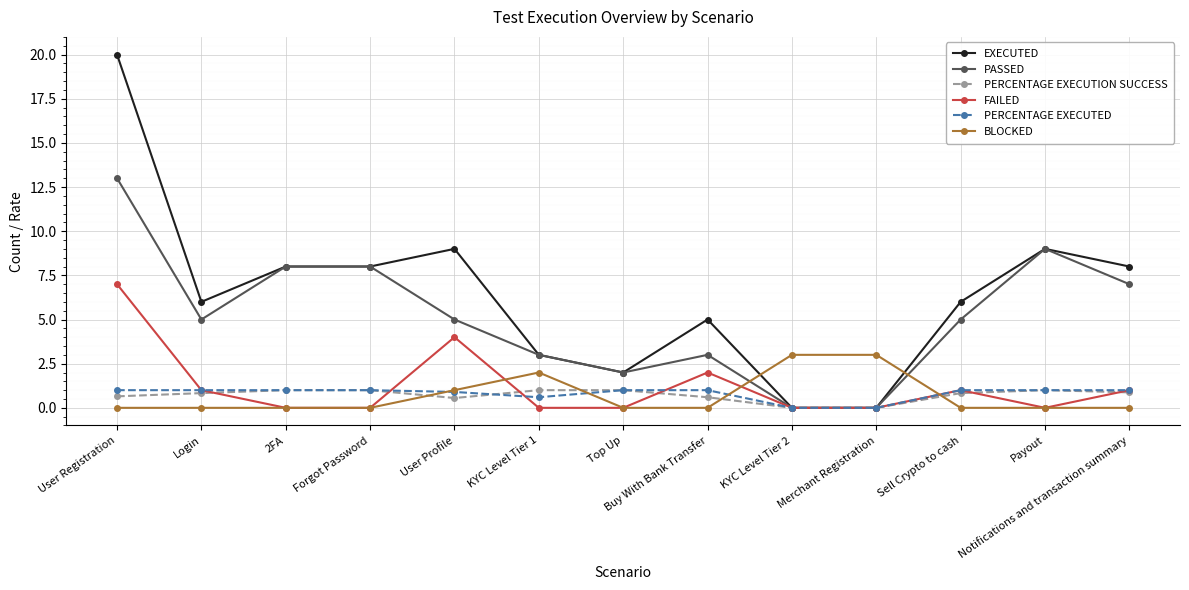

Is this an area chart (filled region under the line)?

No